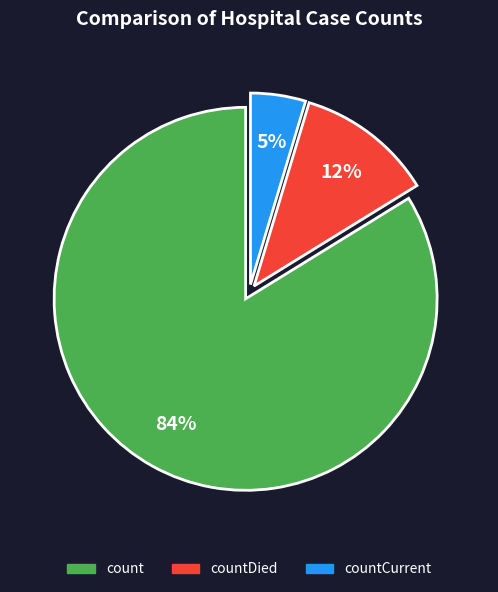

Count the number of slices in the pie.

3